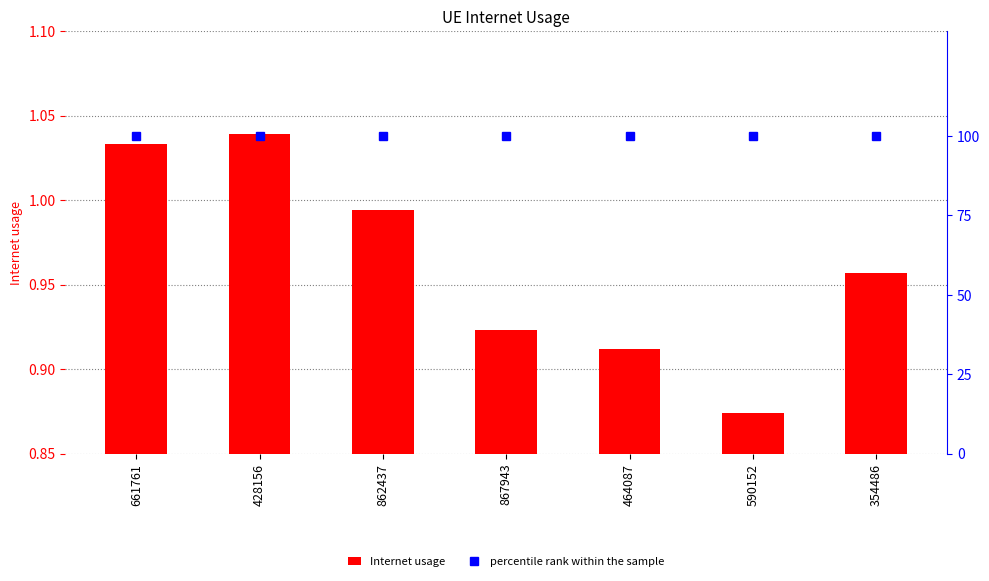

True or false: percentile rank within the sample has a value of 100.0 at 354486.

True